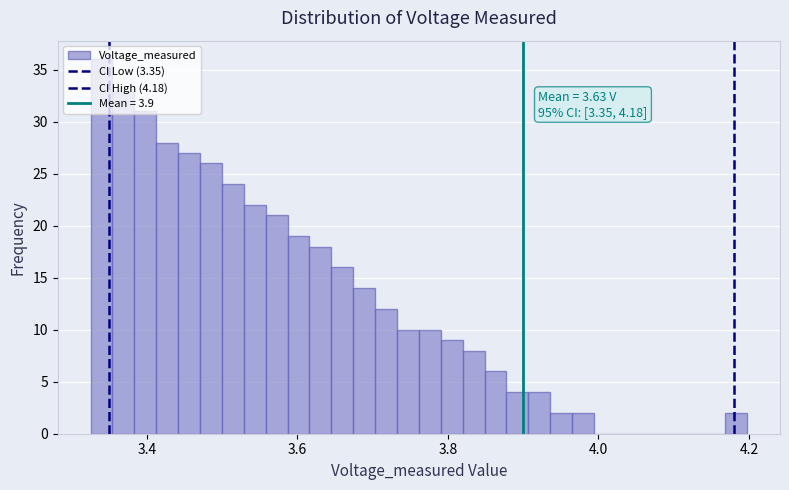

Read against the x-axis, roughly where is the centre of the tallest bar?

3.34